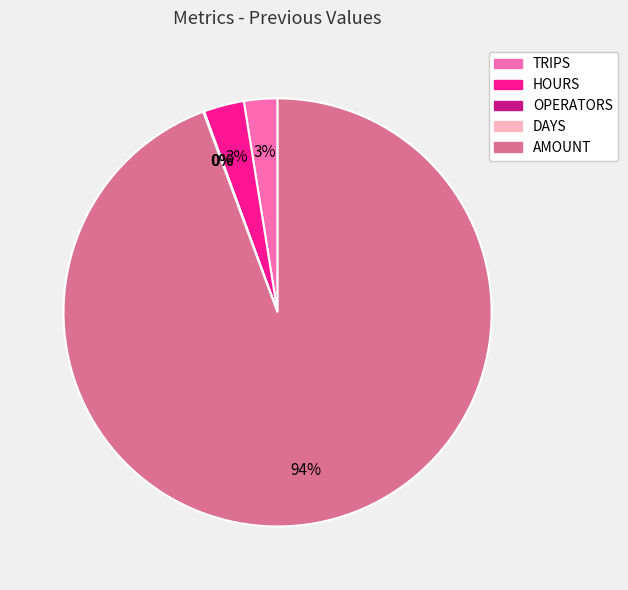

To the nearest percent, what is the difference between the largest and smallest slice percentages?

94%